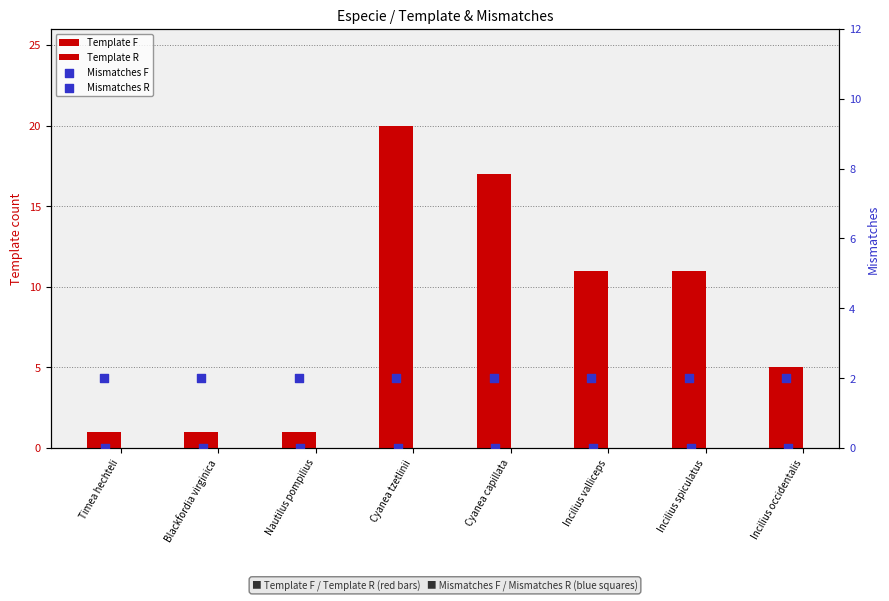

What are all the series names shown in the legend?

Template F, Template R, Mismatches F, Mismatches R